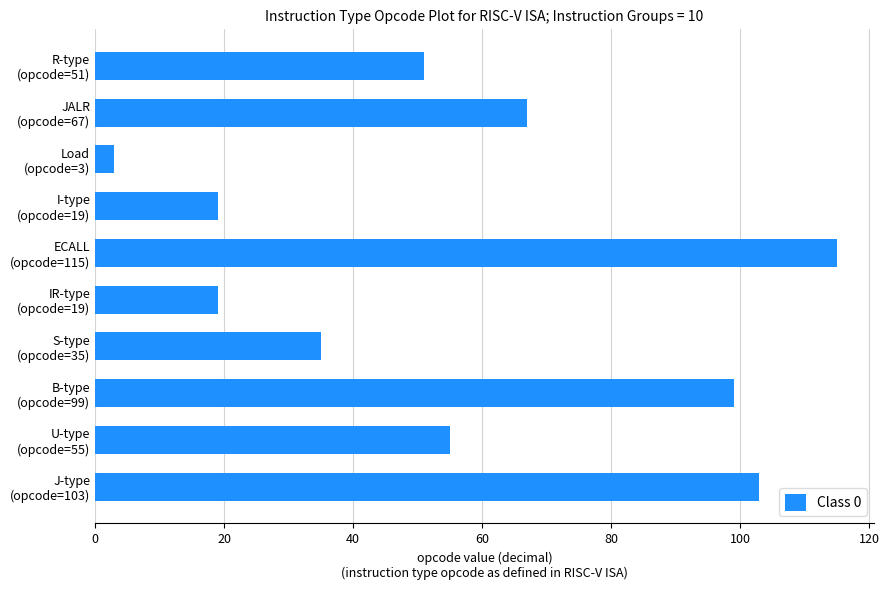

What is the difference between the second highest and minimum values?

100